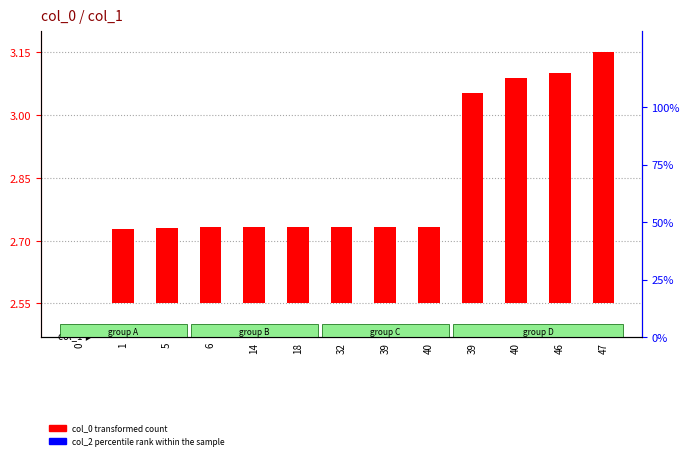

What is the spread (max minus min) of values at 46?

0.6